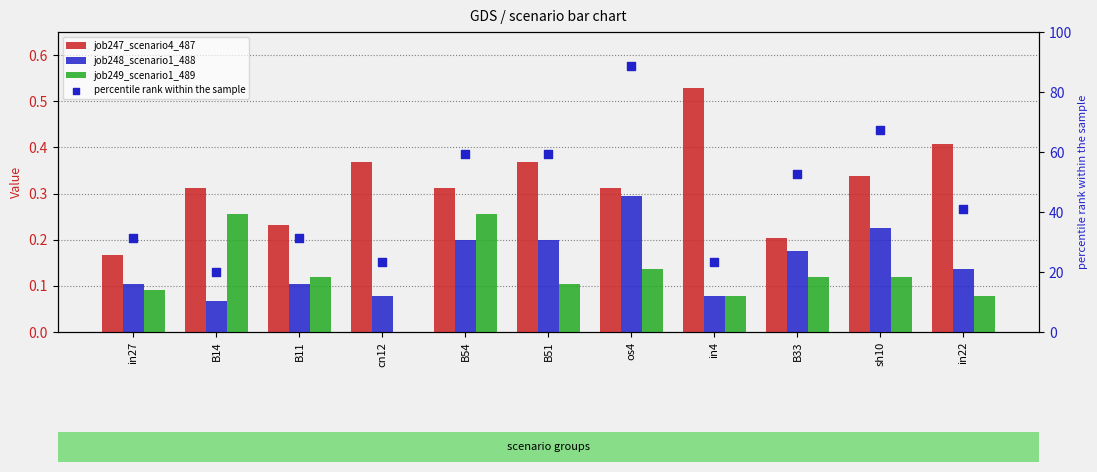

At how many categories does at least one series exceed 19?

11